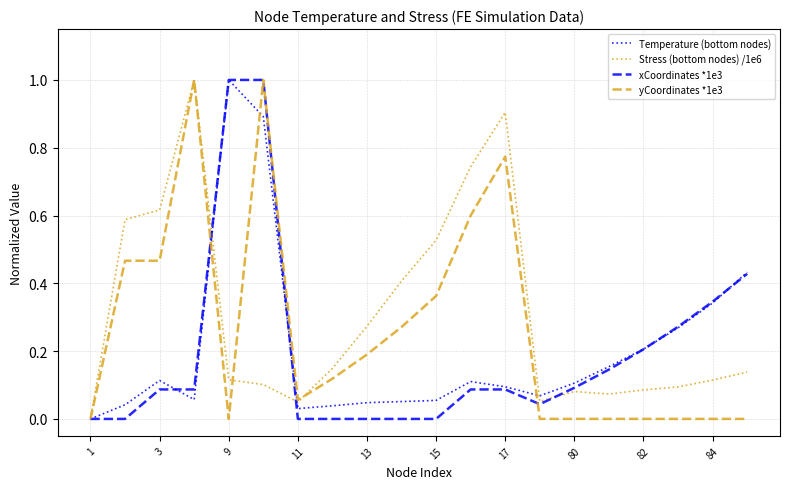

What is the maximum value for yCoordinates *1e3?

1.0